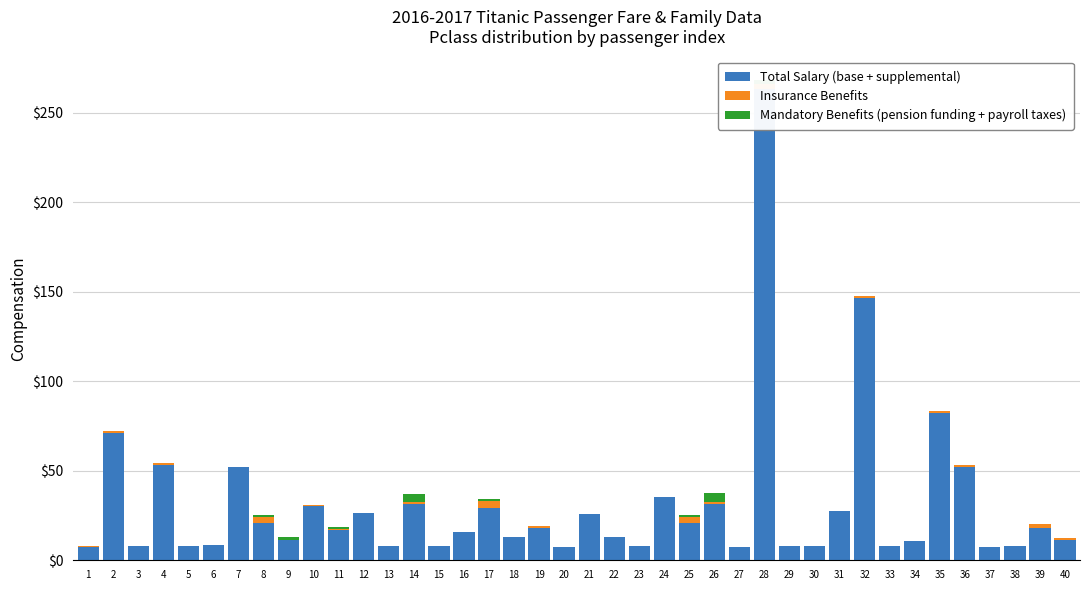

Reading left to right, what are all the values shown in this chart?

Total Salary (base + supplemental): 7.2	71.3	7.9	53.1	8.1	8.5	51.9	21.1	11.1	30.1	16.7	26.6	8.1	31.3	7.9	16.0	29.1	13.0	18.0	7.2	26.0	13.0	8.0	35.5	21.1	31.4	7.2	263.0	7.9	7.9	27.7	146.5	7.8	10.5	82.2	52.0	7.2	8.1	18.0	11.2
Insurance Benefits: 1.0	1.0	0.0	1.0	0.0	0.0	0.0	3.0	0.0	1.0	1.0	0.0	0.0	1.0	0.0	0.0	4.0	0.0	1.0	0.0	0.0	0.0	0.0	0.0	3.0	1.0	0.0	3.0	0.0	0.0	0.0	1.0	0.0	0.0	1.0	1.0	0.0	0.0	2.0	1.0
Mandatory Benefits (pension funding + payroll taxes): 0.0	0.0	0.0	0.0	0.0	0.0	0.0	1.0	2.0	0.0	1.0	0.0	0.0	5.0	0.0	0.0	1.0	0.0	0.0	0.0	0.0	0.0	0.0	0.0	1.0	5.0	0.0	2.0	0.0	0.0	0.0	0.0	0.0	0.0	0.0	0.0	0.0	0.0	0.0	0.0